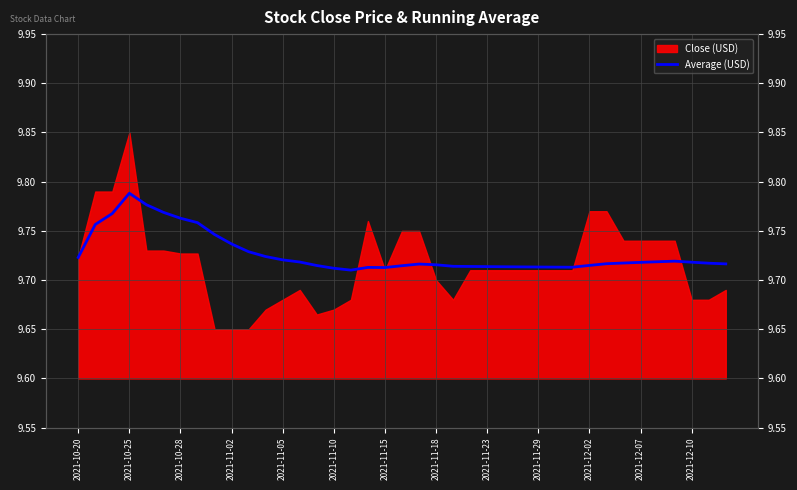

Does the chart have visible grid lines?

Yes